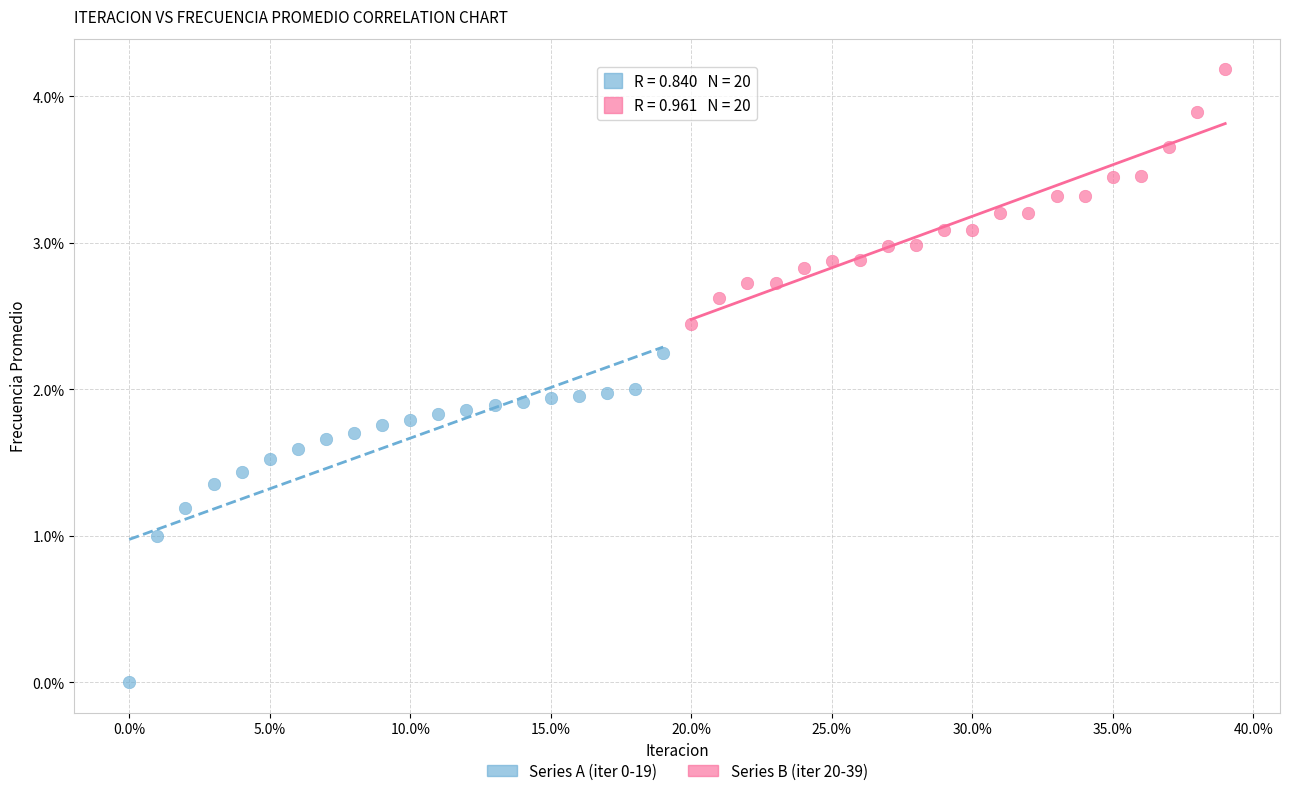

Which series reaches the maximum Y coordinate?

Series B (iter 20-39)